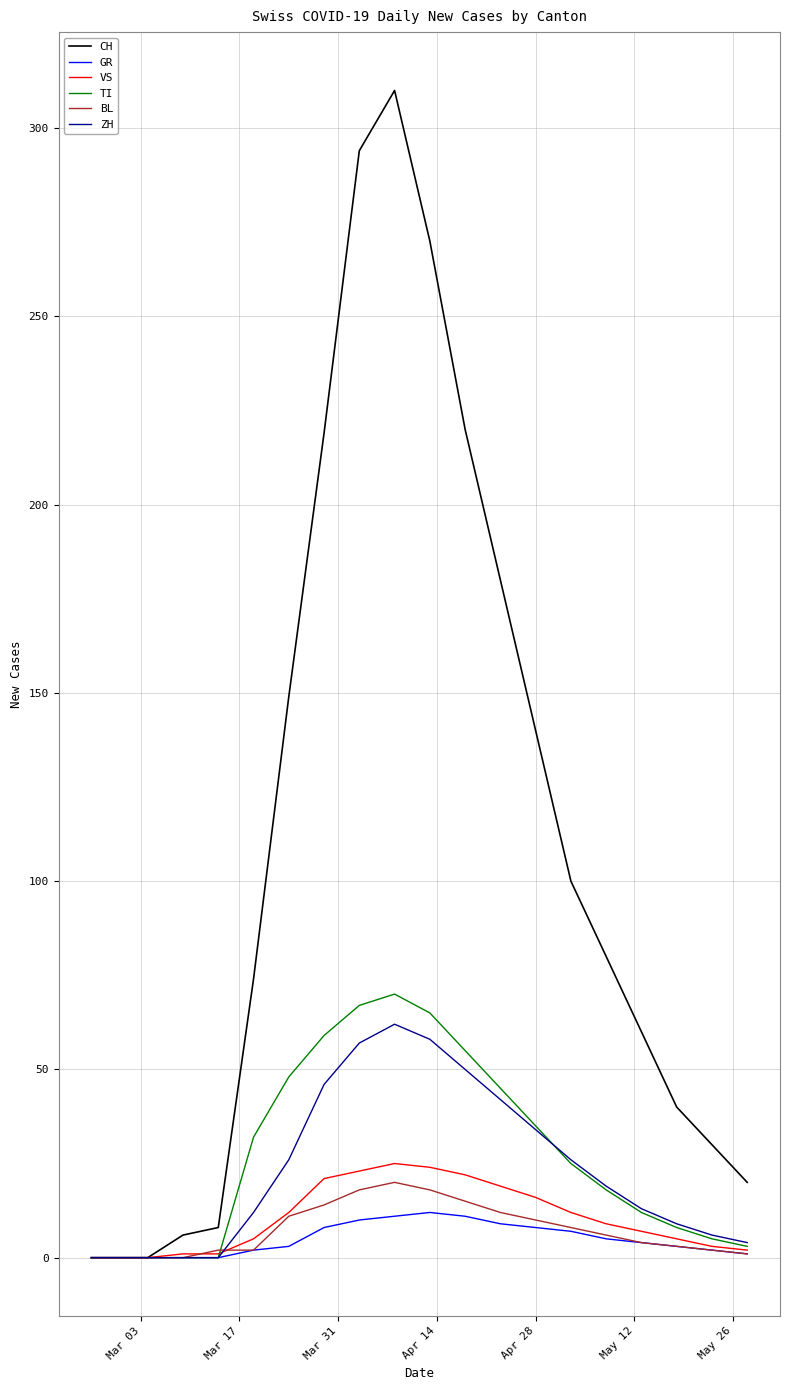

What is the sum of all ZH values?

464